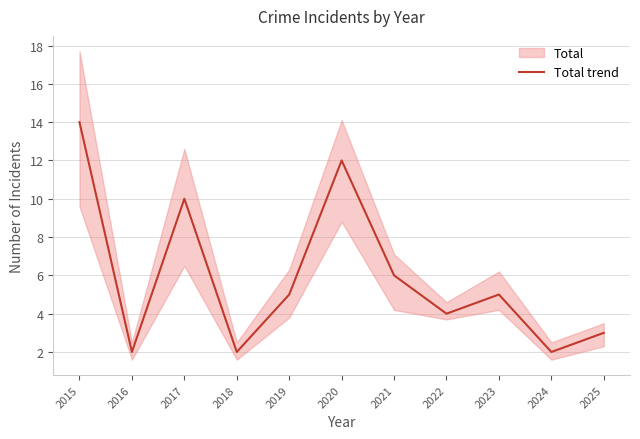

At which category does the data reach its first local peak?

2017